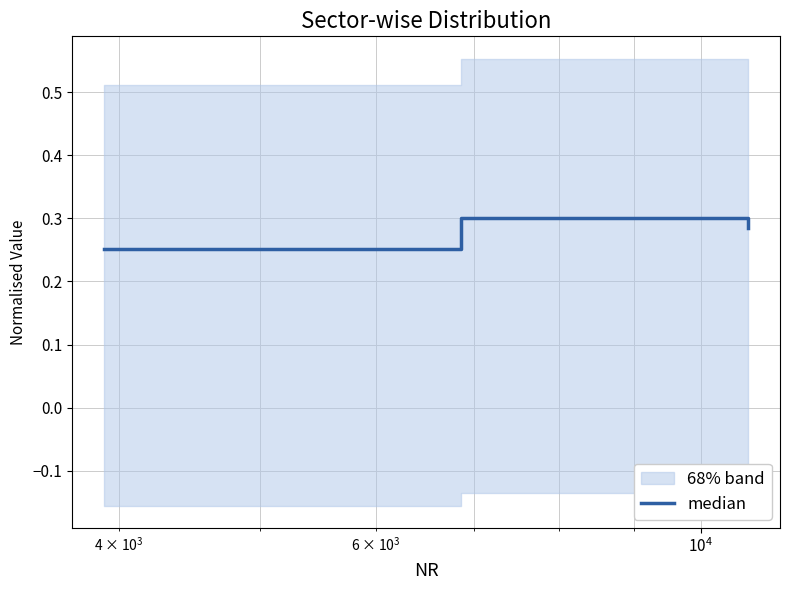

Count the median values in the range 0 to 1.

3